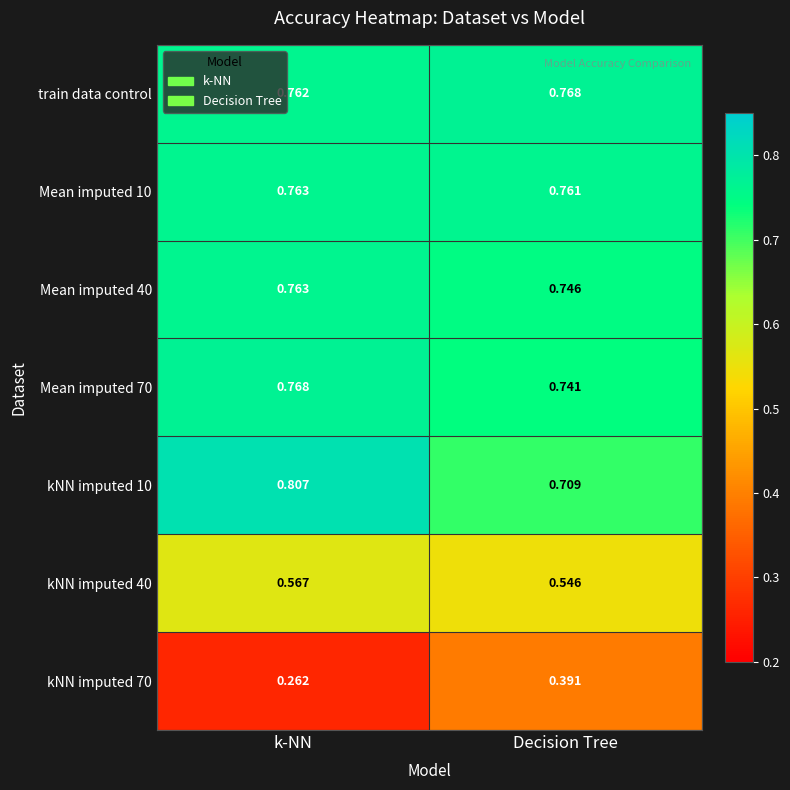

At which label is Mean imputed 10 closest to 0?

Decision Tree